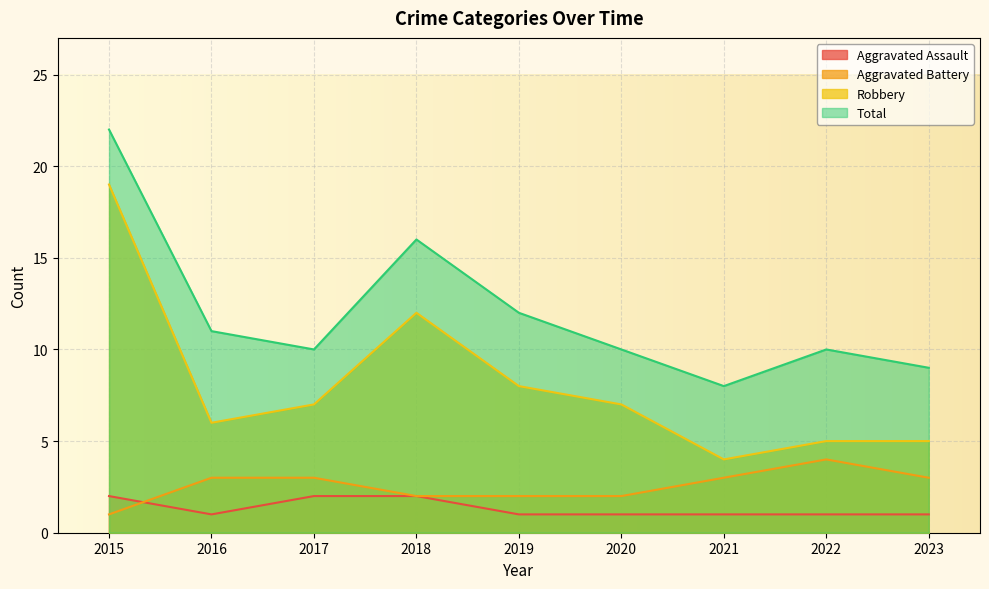

True or false: Aggravated Assault and Aggravated Battery intersect in this chart.

True